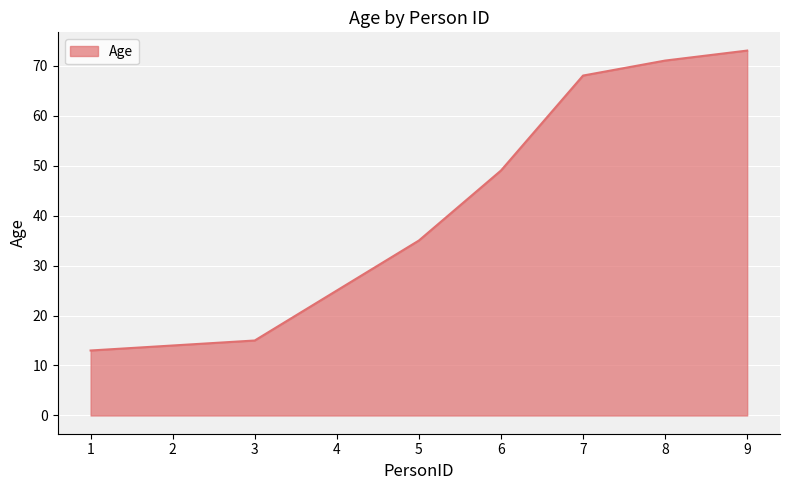

What is the difference between the values at 6 and 8?

22